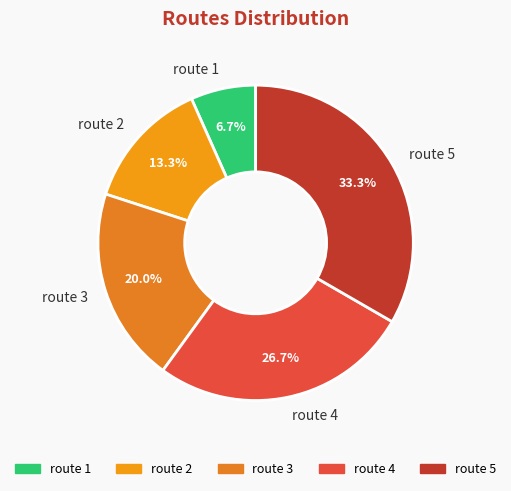

To the nearest percent, what is the difference between the route 3 and route 2 slice percentages?

7%